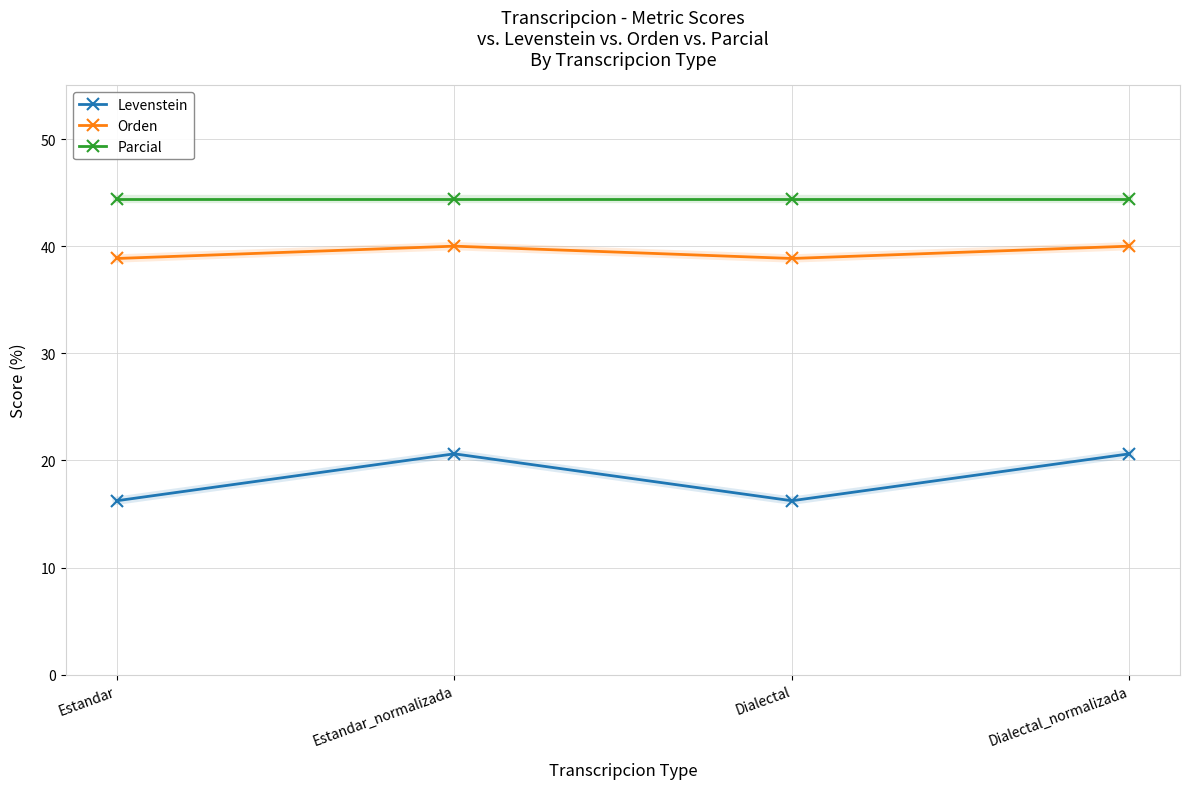

Which series has the widest spread of values?

Levenstein